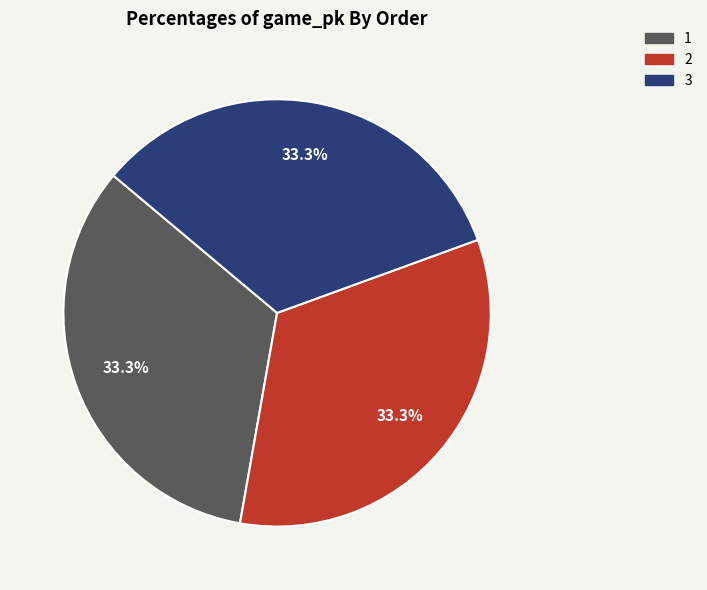

What is the total percentage of 3 and 1?

66.7%